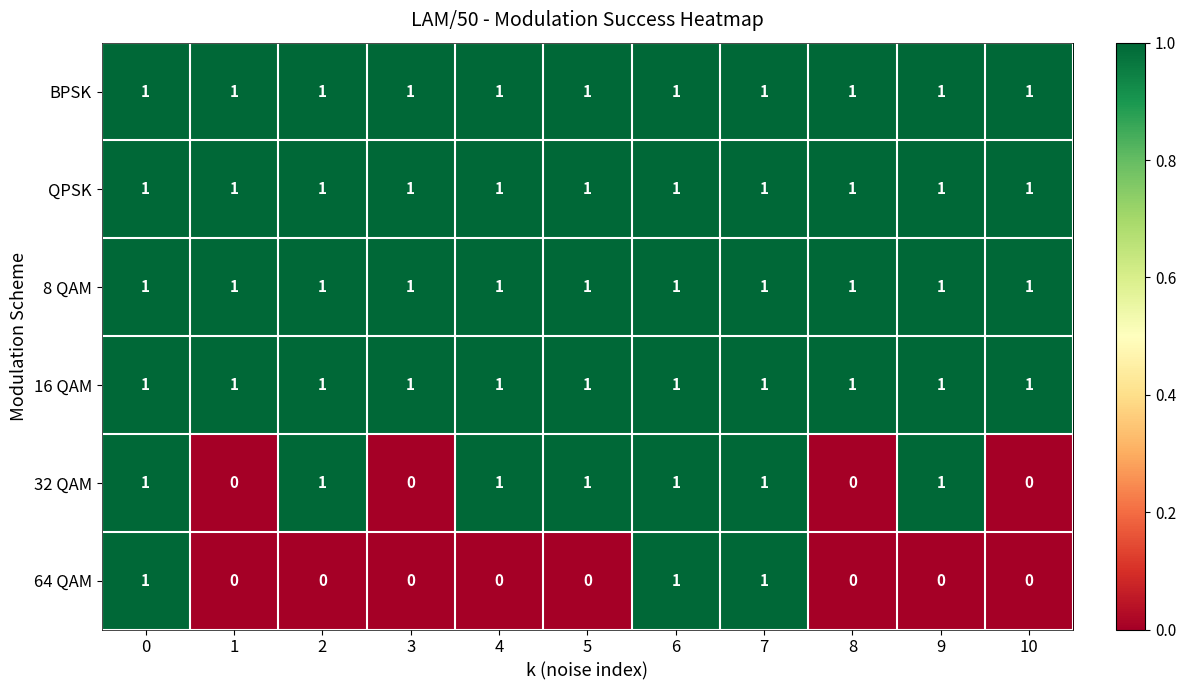

At how many categories does at least one series exceed 0?

11